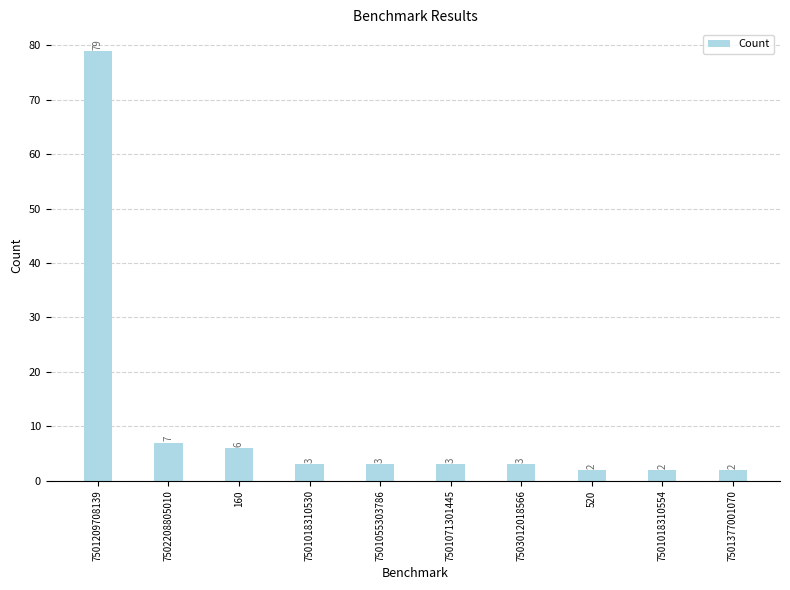

What is the value of the 7th bar from the left?

3